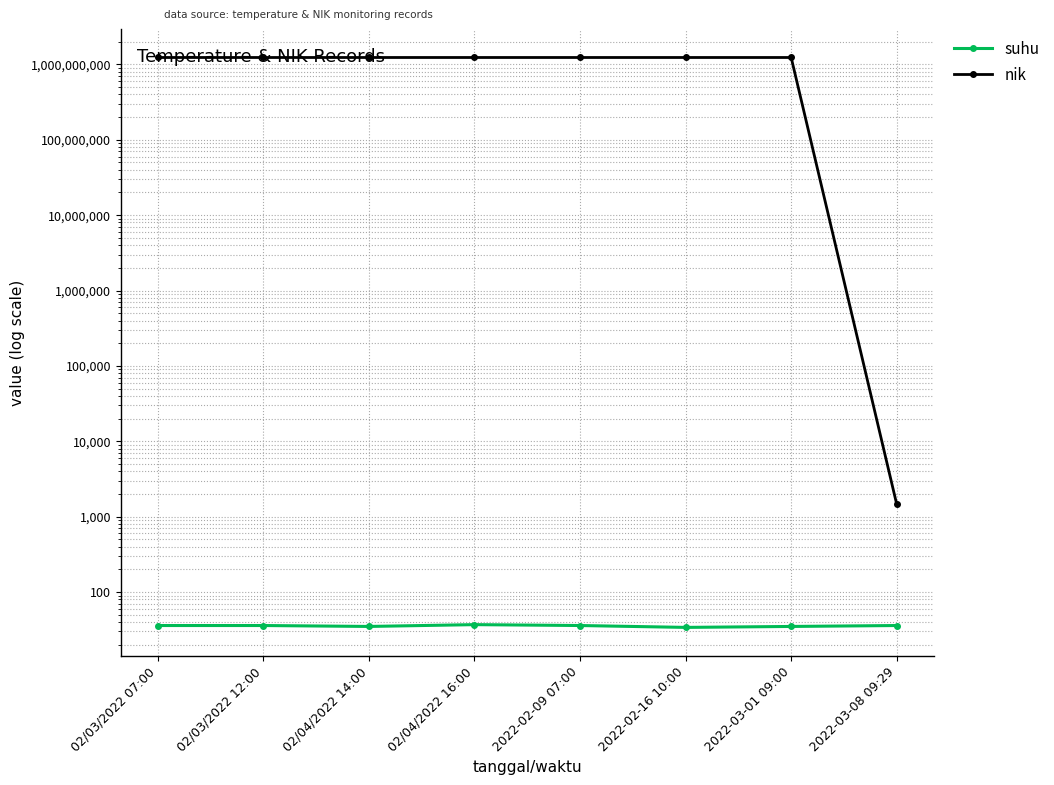

What is the greatest value displayed?

1234567894